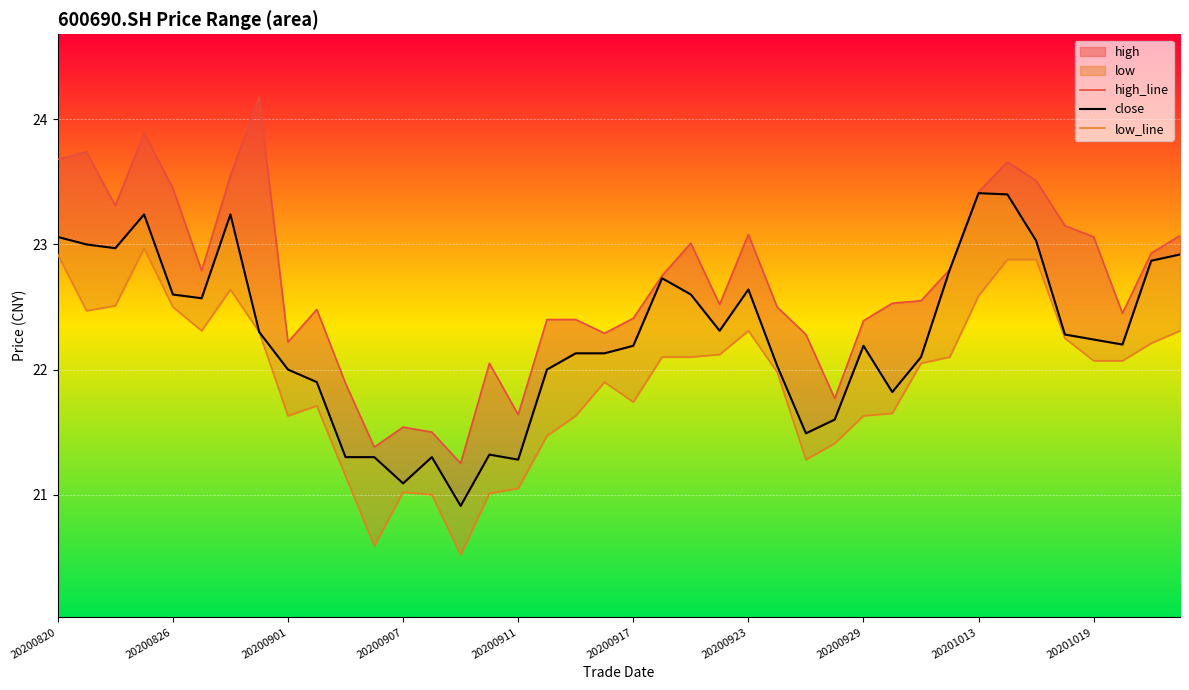

What is the sum of the close values at 20200929 and 37?

44.5